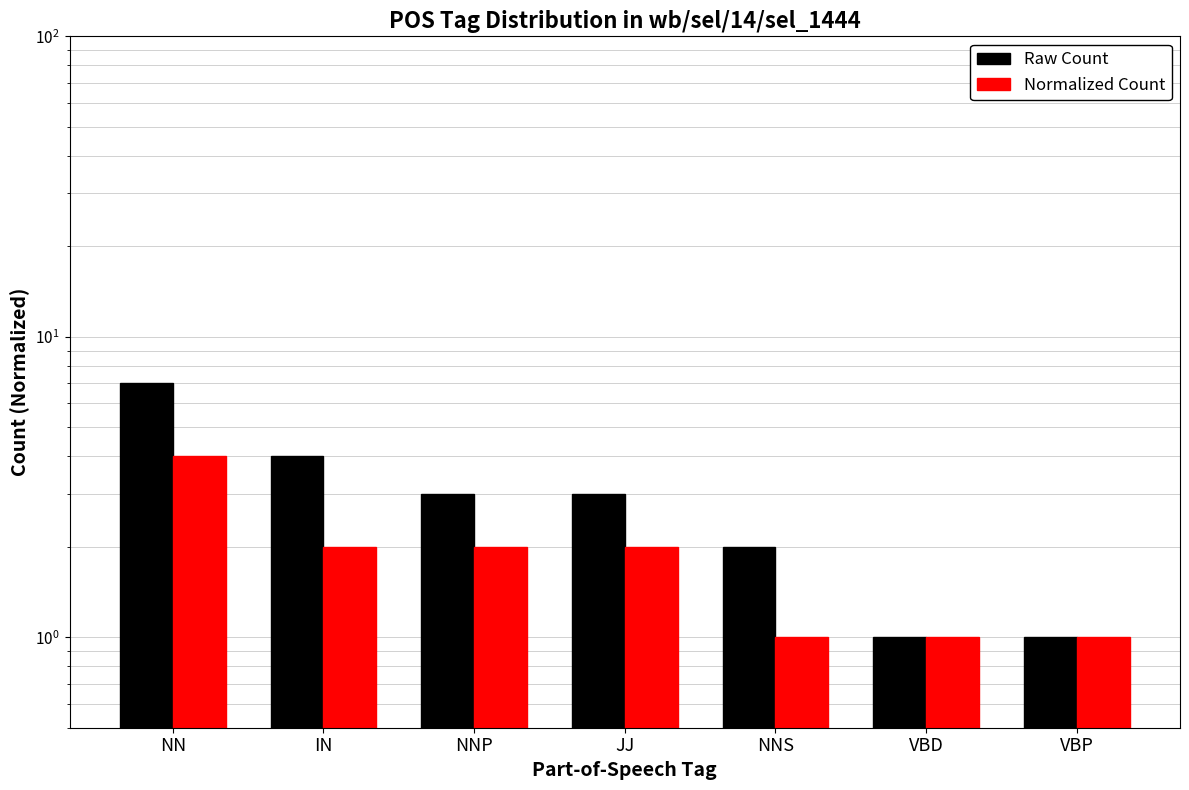

What is the smallest value displayed?

1